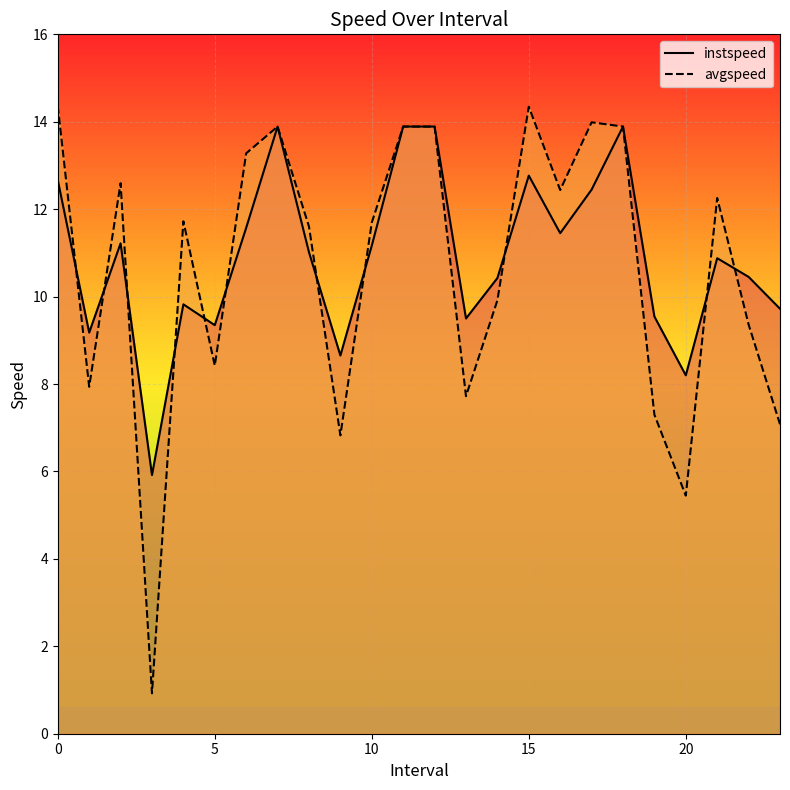

How many interior local peaks does the instspeed series have?

6